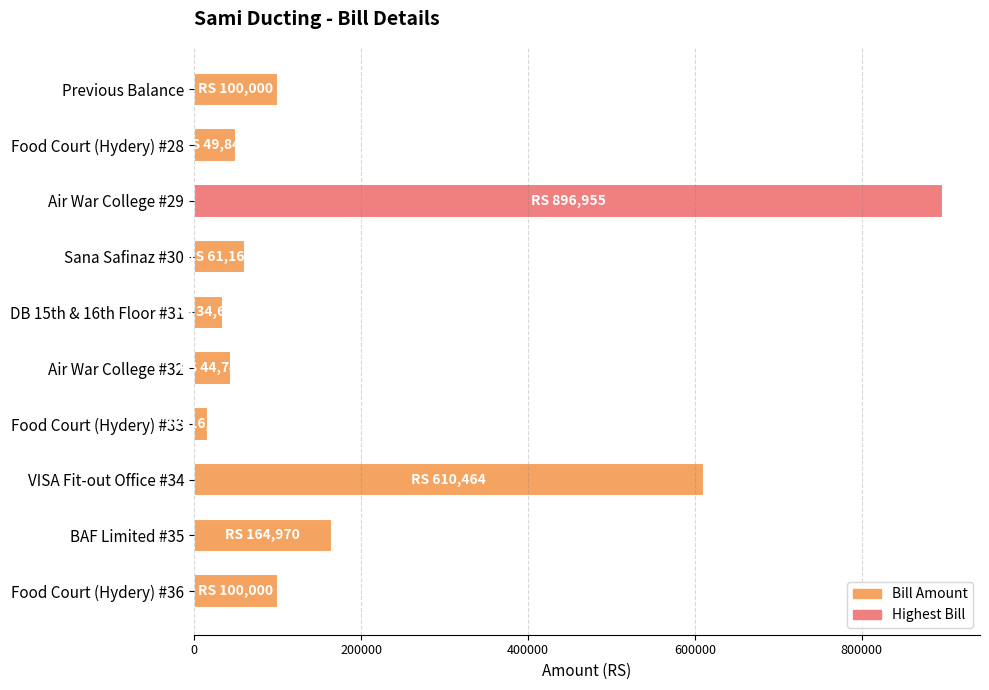

What is the sum of all values?

2079722